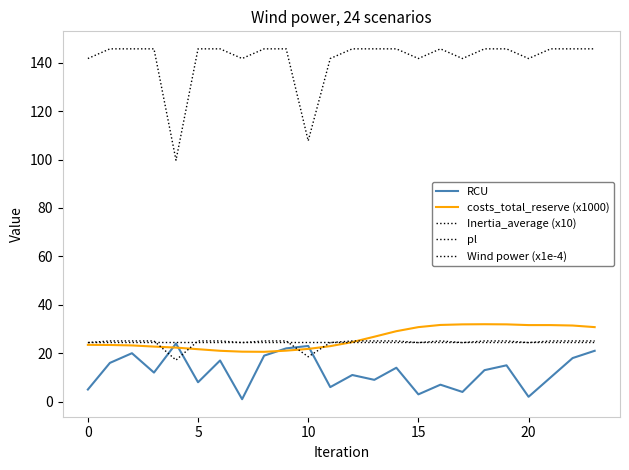

Rank the series by their maximum value, from lowest to highest.

RCU, Wind power (x1e-4), Inertia_average (x10), costs_total_reserve (x1000), pl